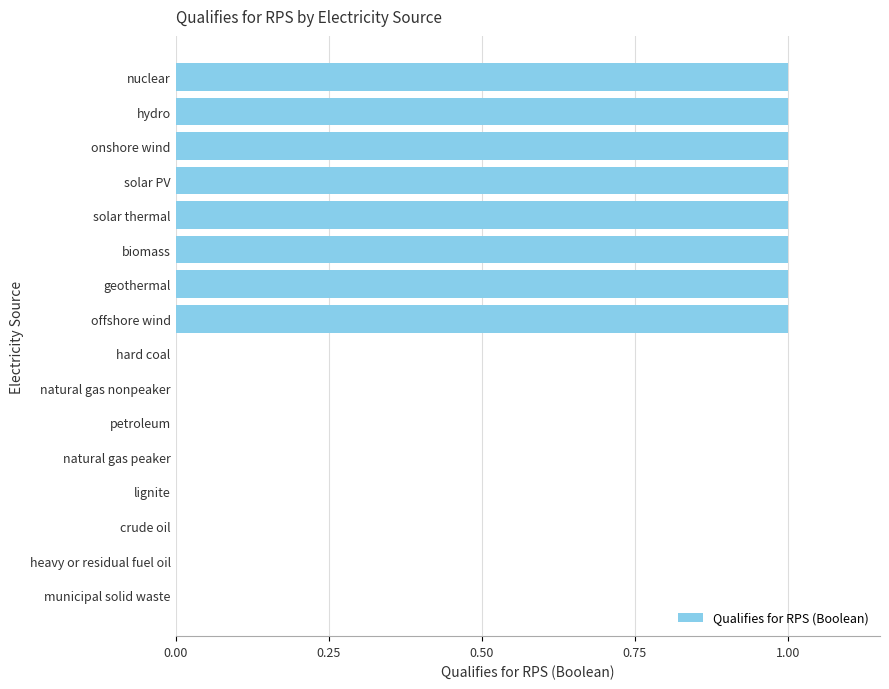

Is it true that the value at biomass is 1?

True